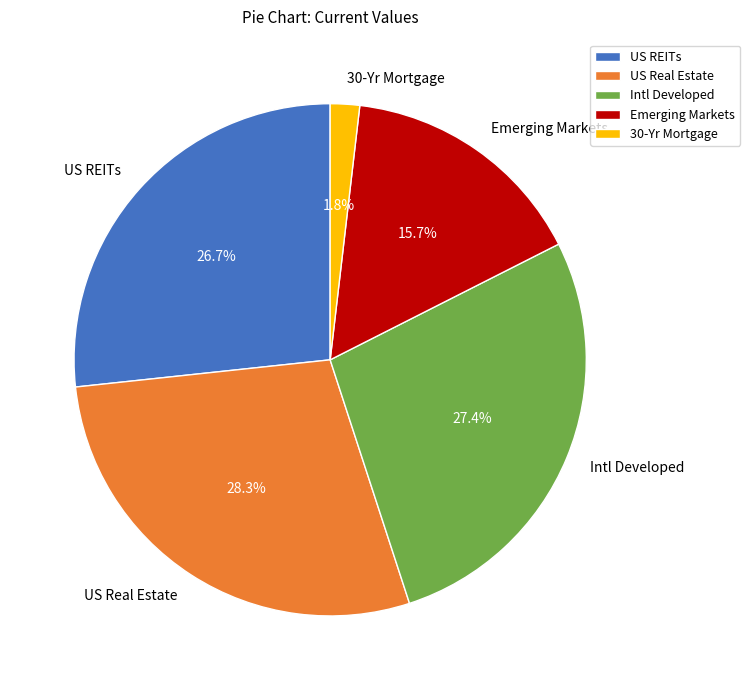

How many segments does this pie chart have?

5